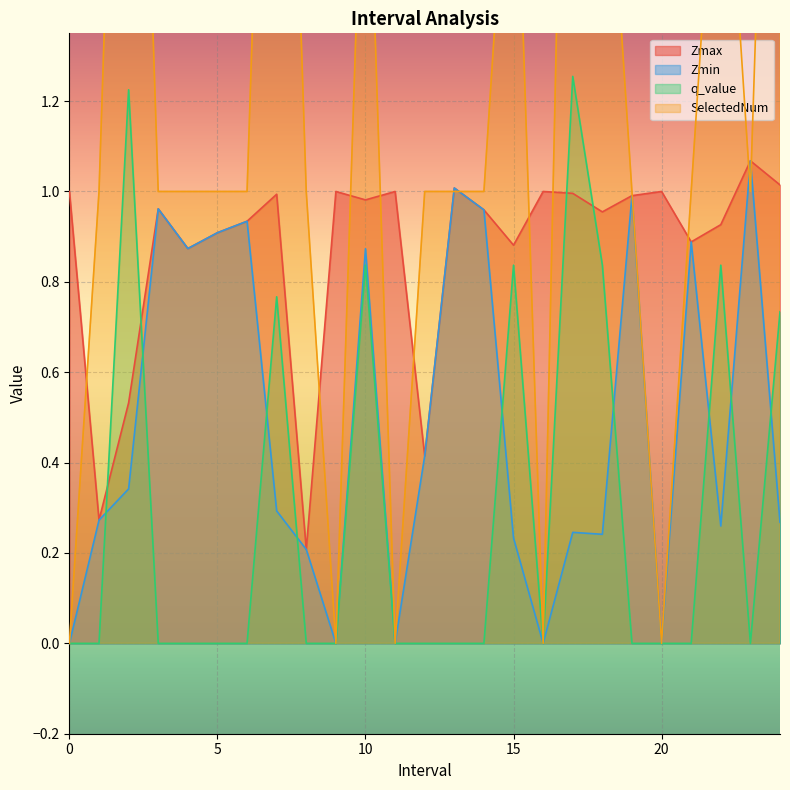

At how many categories does at least one series exceed 0?

25